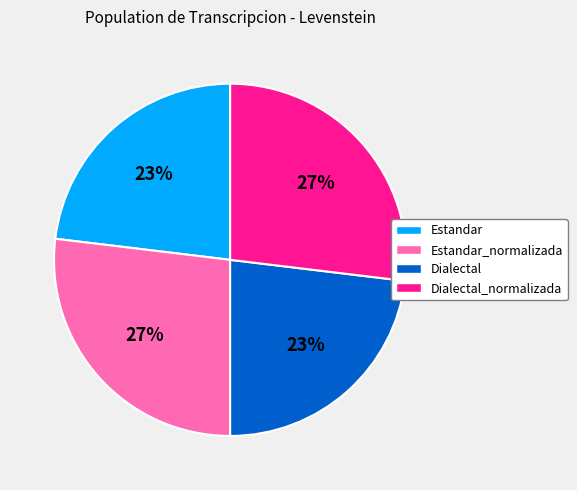

How many slices are in this pie chart?

4